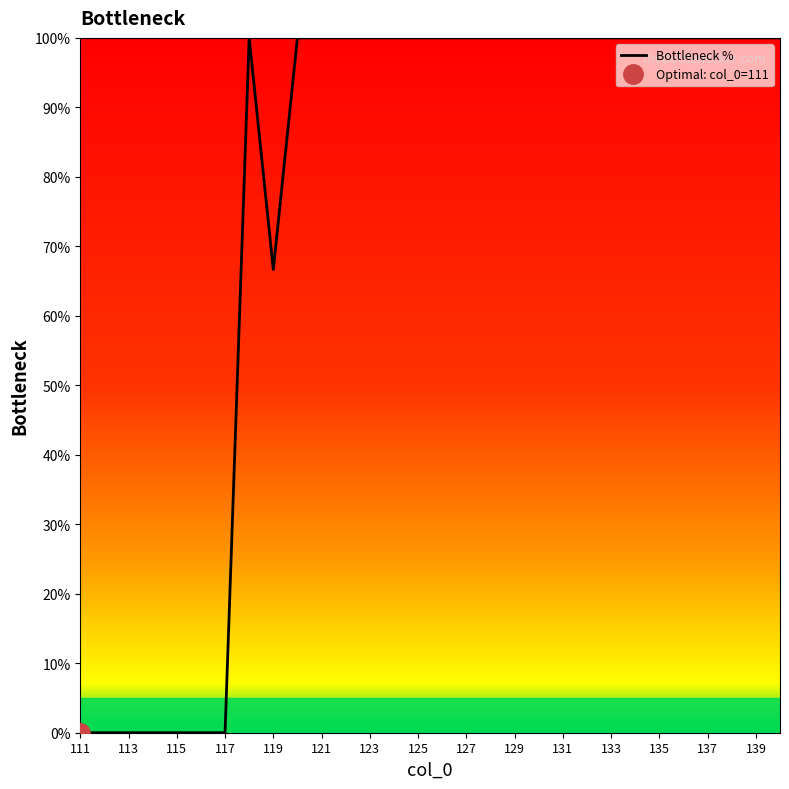

Is this an area chart (filled region under the line)?

No